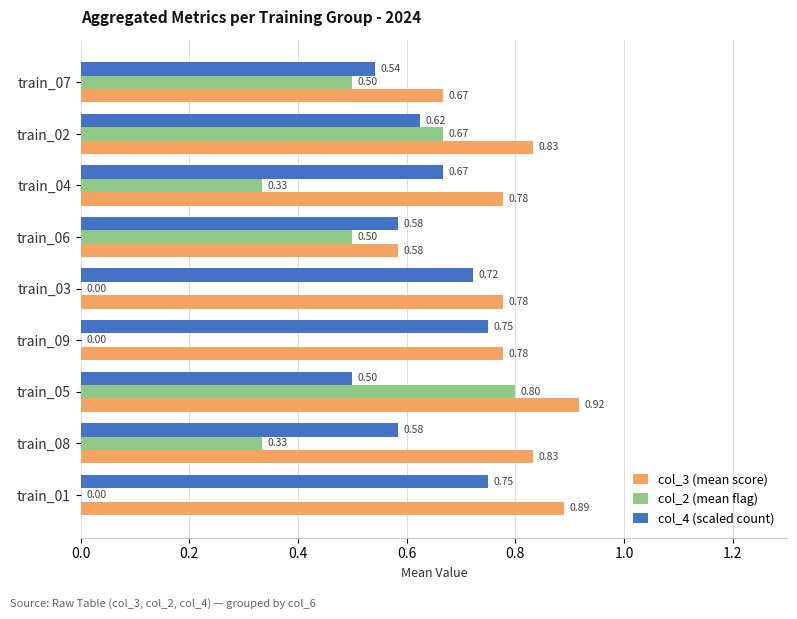

Which series has the largest total across all categories?

col_3 (mean score)